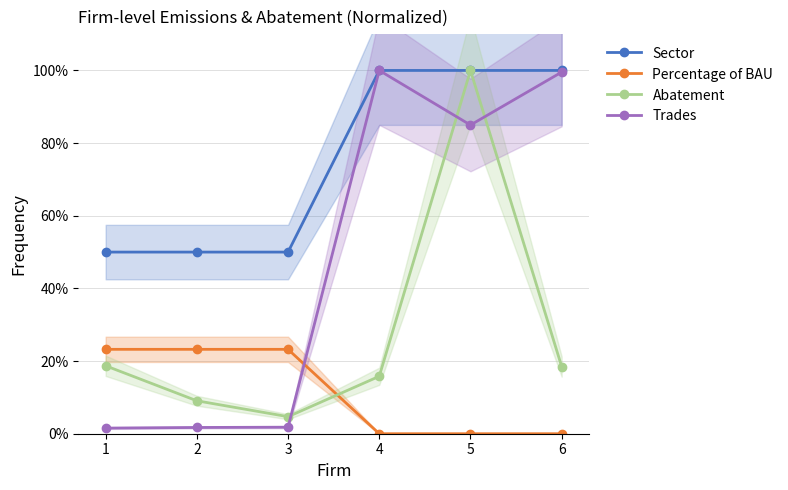

Which series has the largest range (max minus min)?

Trades